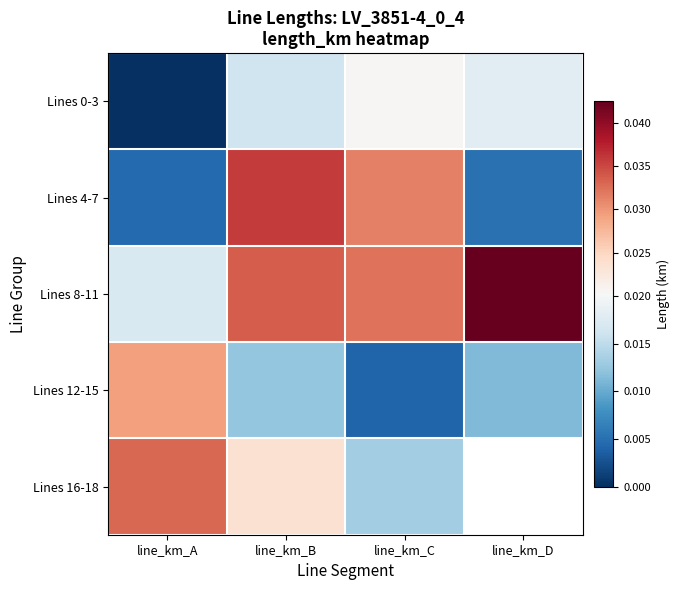

Which category has the lowest value in the Lines 8-11 series?

line_km_A